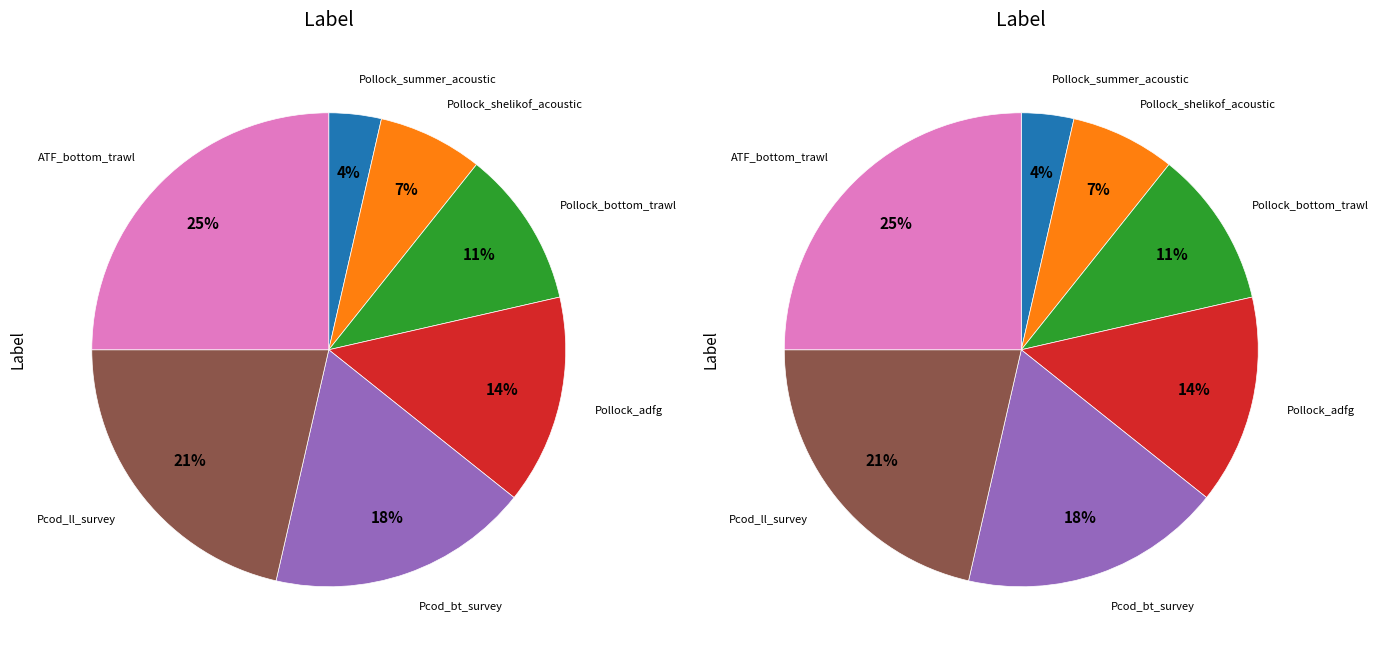

Which slice is the smallest?

Pollock_summer_acoustic